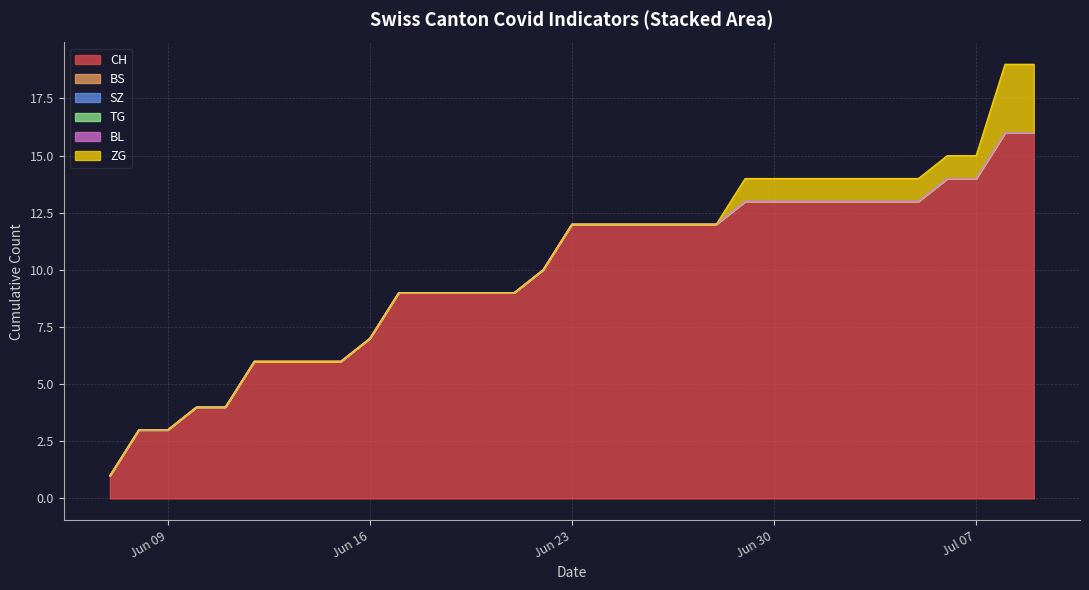

How many lines are shown in the chart?

6